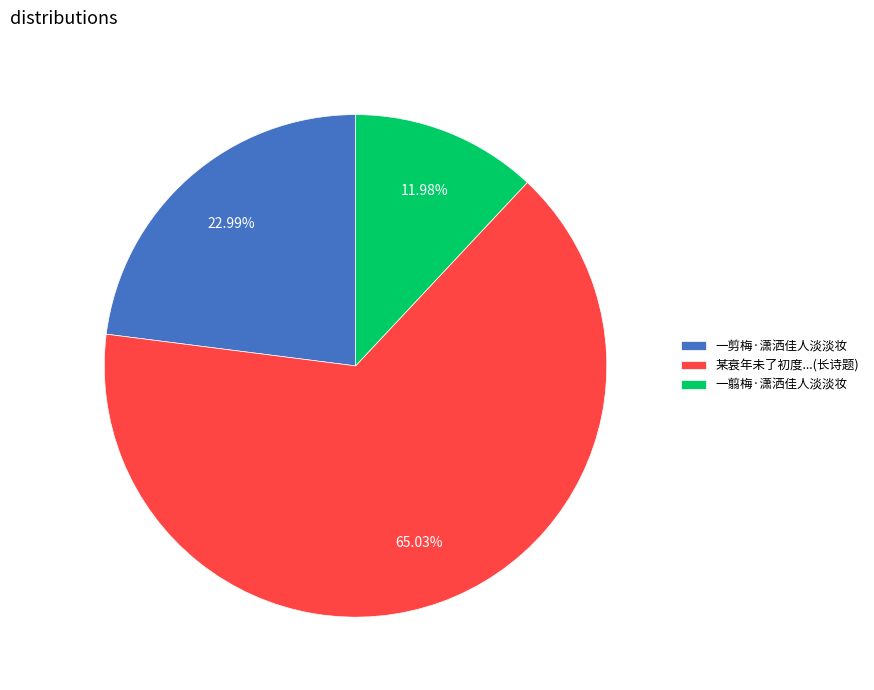

Does 一翦梅·潇洒佳人淡淡妆 represent more than half of the total?

No